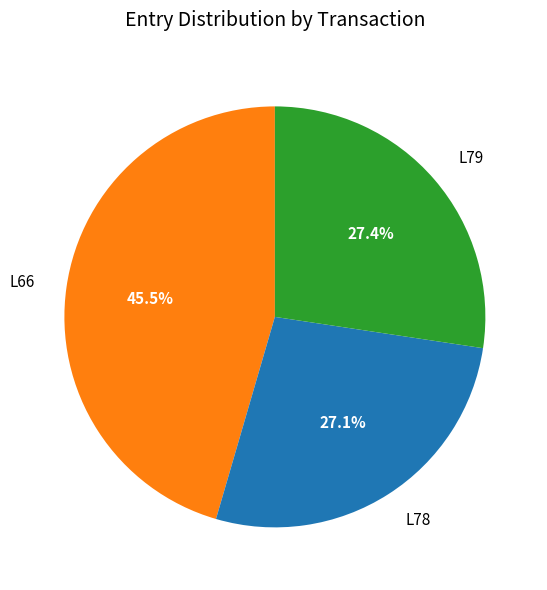

Is there any slice that represents more than half of the pie?

No